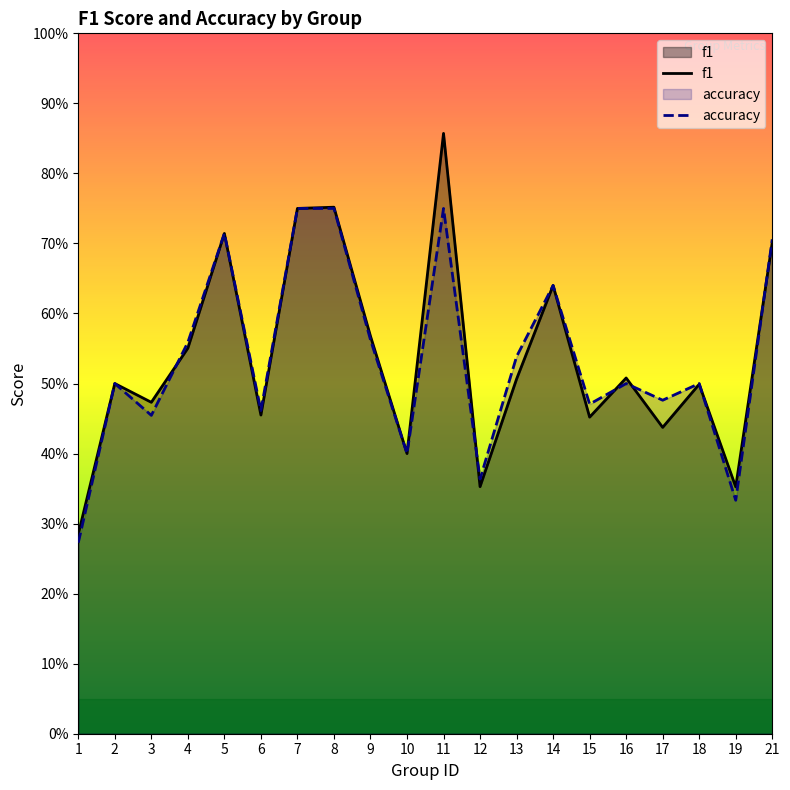

Which has a higher value, 19 or 10?

10